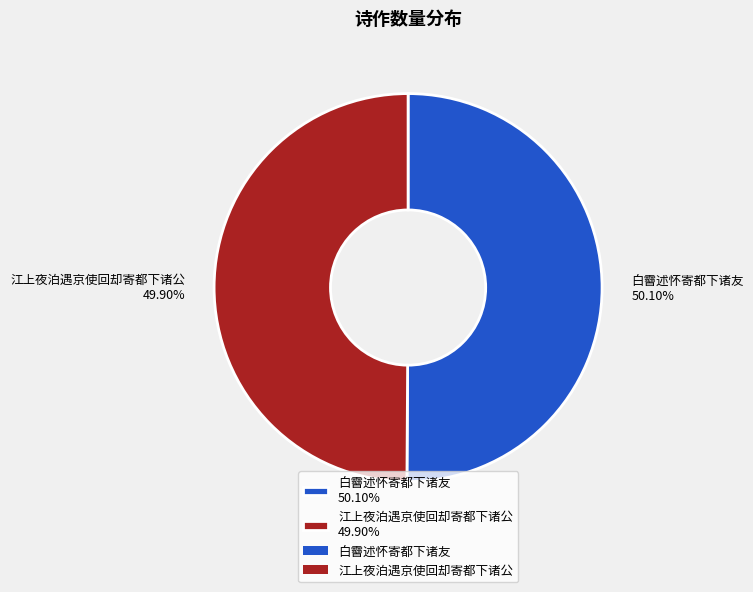

To the nearest percent, what percentage of the pie is 白霫述怀寄都下诸友?

50%